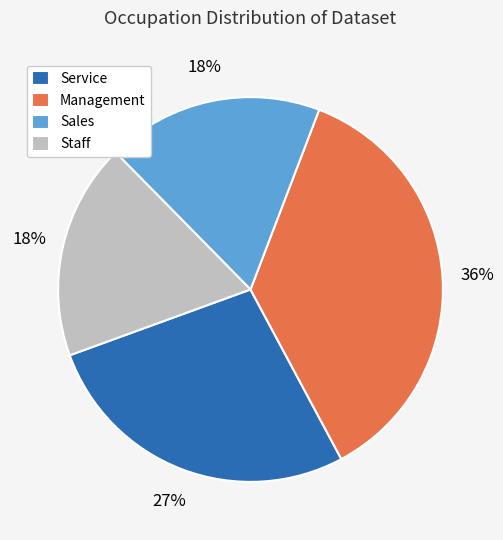

Approximately how many times larger is the value at Service compared to Sales?

1.5